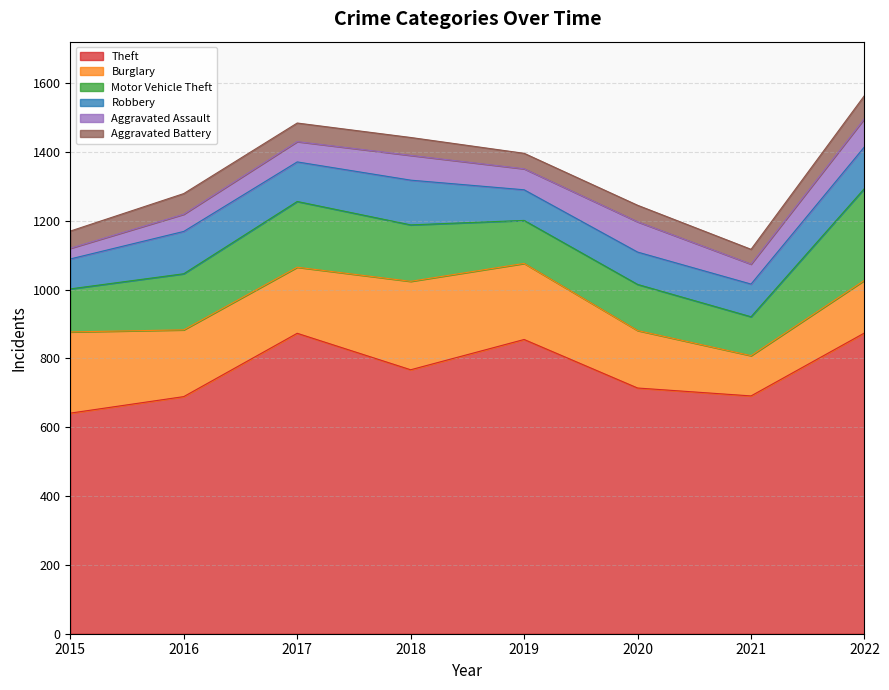

True or false: Burglary and Aggravated Assault intersect in this chart.

False